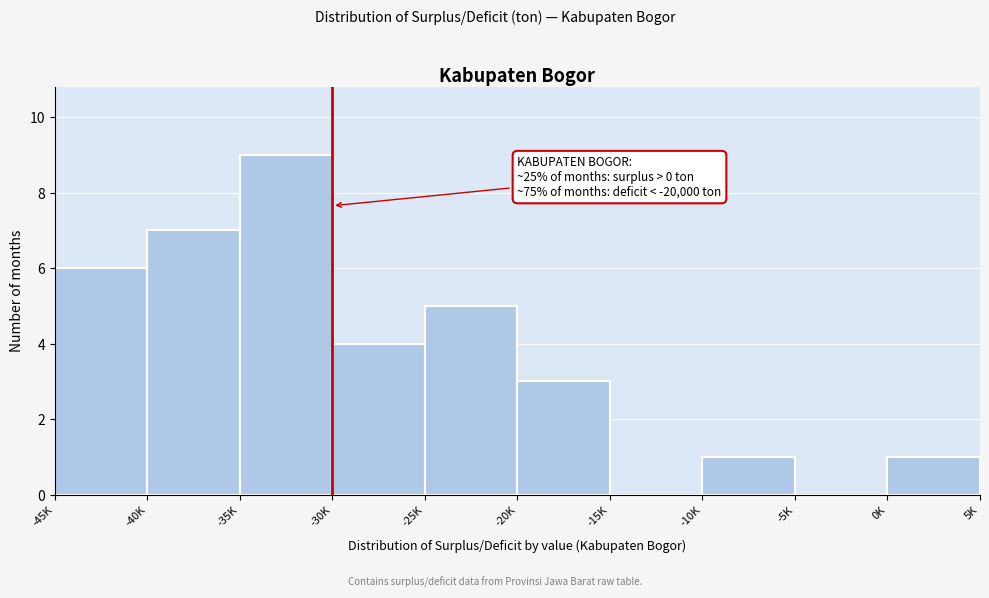

What is the sum of the values at -35K and -45K?

15